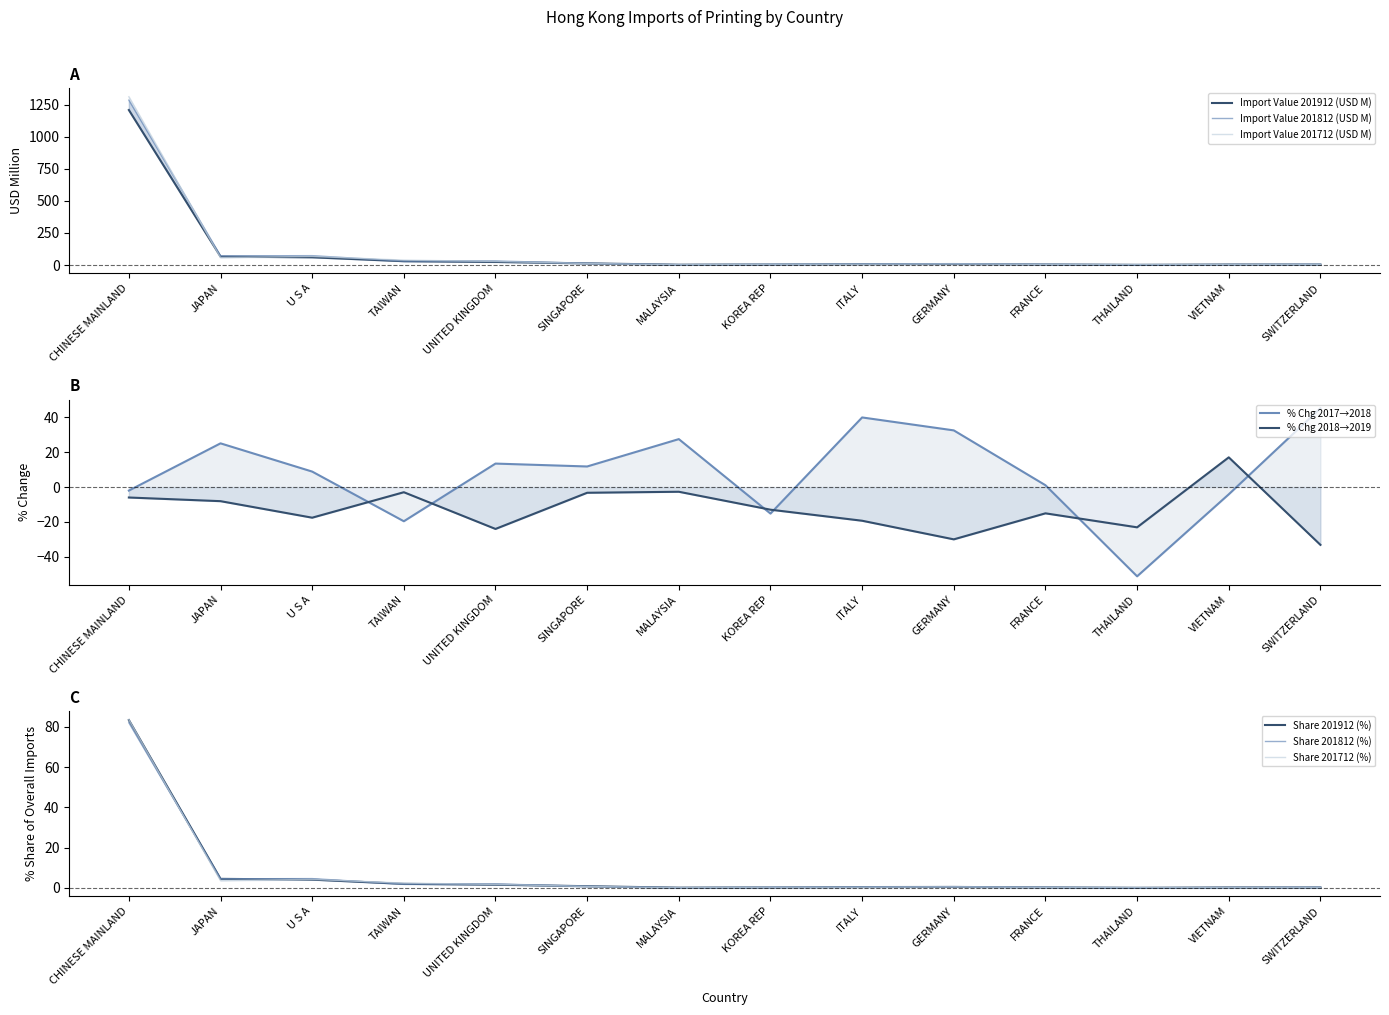

What is the sum of the Import Value 201812 (USD M) values at JAPAN and GERMANY?

82.3